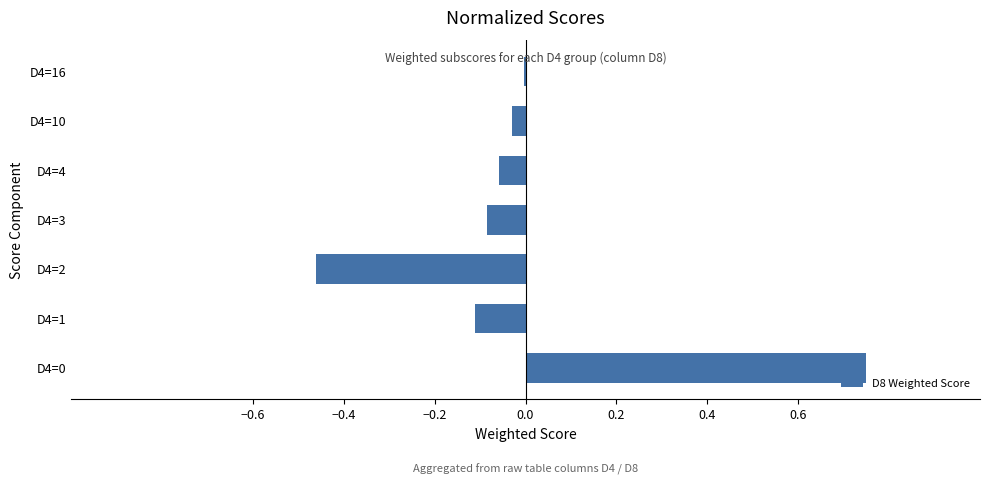

The value at D4=4 is -0.1. True or false?

True